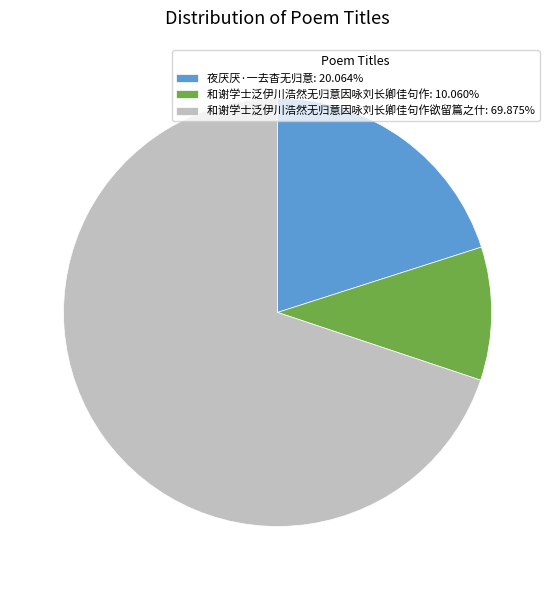

Do 夜厌厌·一去杳无归意: 20.064% and 和谢学士泛伊川浩然无归意因咏刘长卿佳句作欲留篇之什: 69.875% together represent more than half of the pie?

Yes